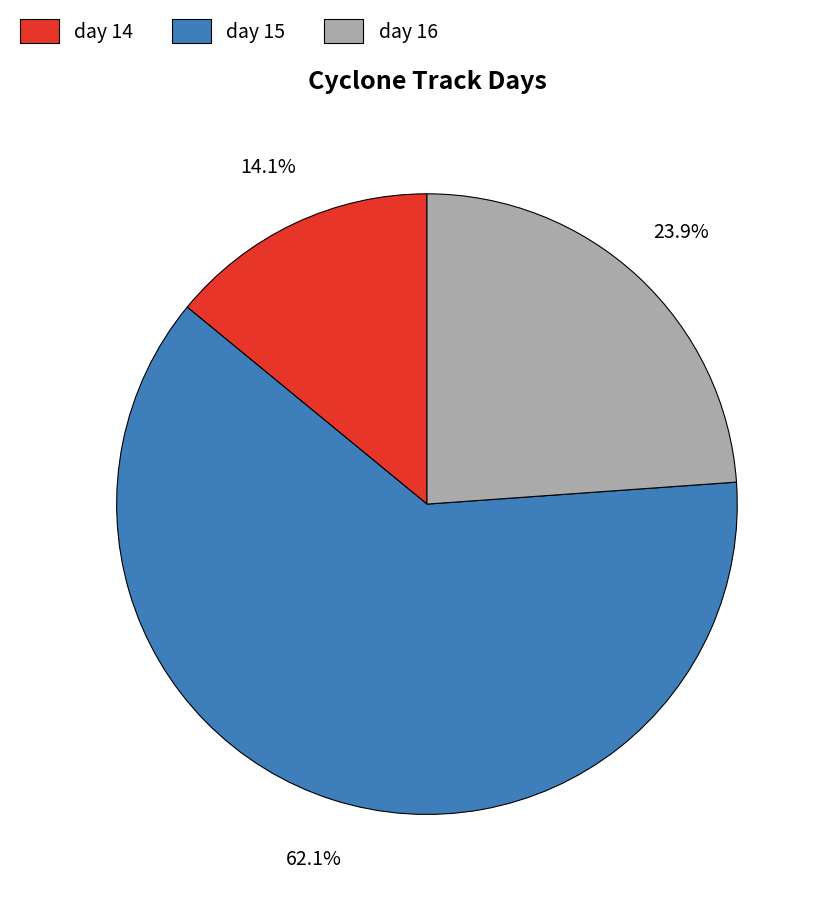

Which slice is the smallest?

day 14